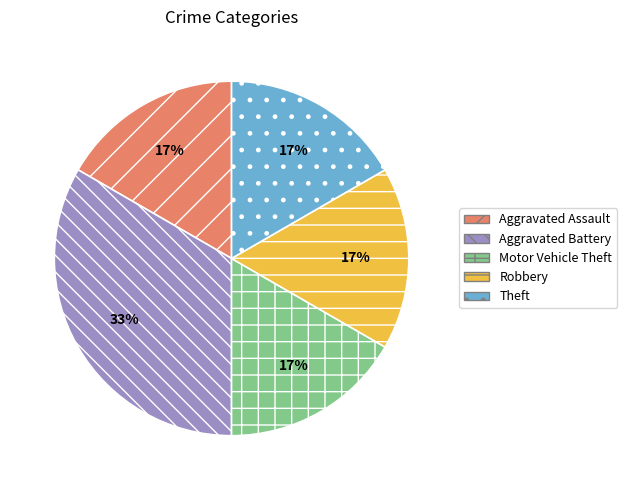

What is the largest slice in the pie chart?

Aggravated Battery